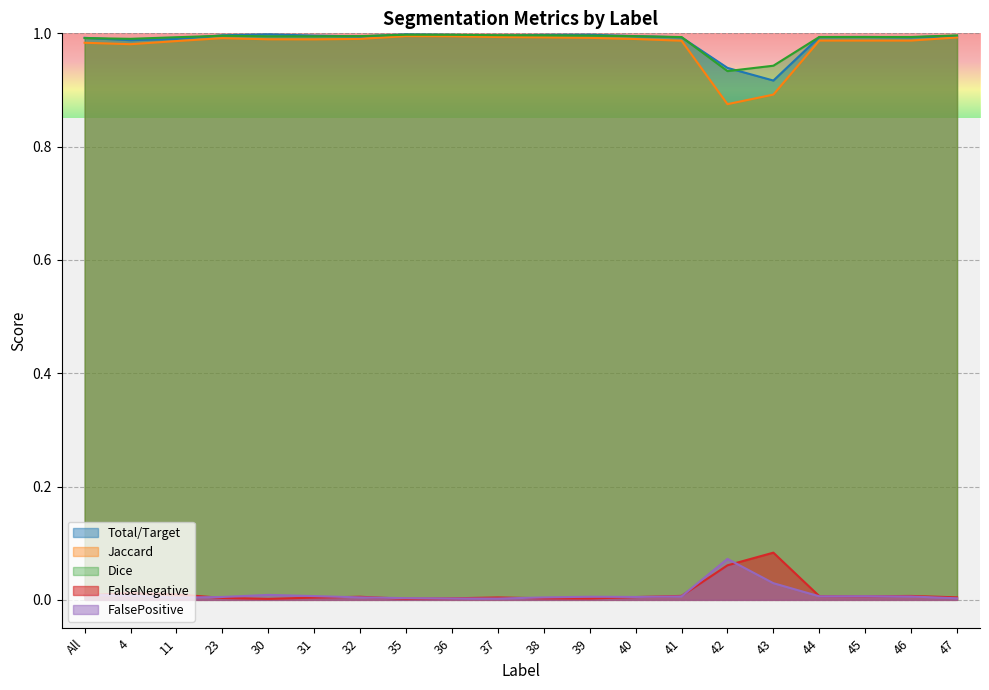

Is it true that Jaccard equals 1.5 at 32?

False